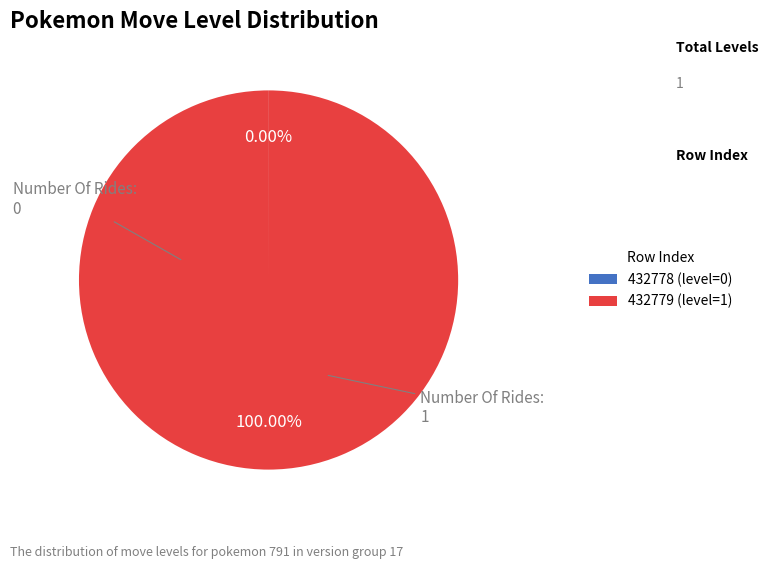

To the nearest percent, what percentage of the pie is 432779?

100%